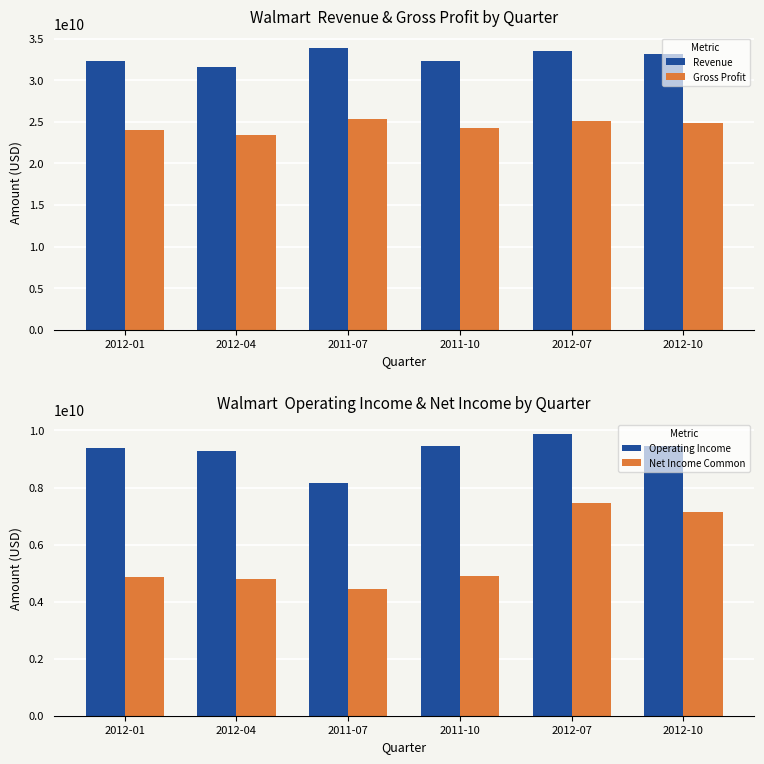

Is the value of Operating Income at 2012-01 greater than the value of Gross Profit at 2011-10?

No